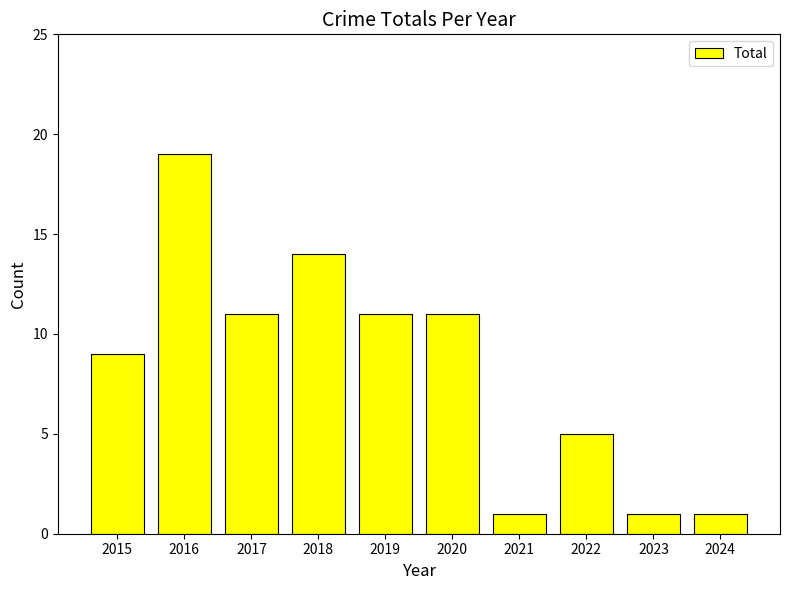

What is the approximate value at 2016?

19